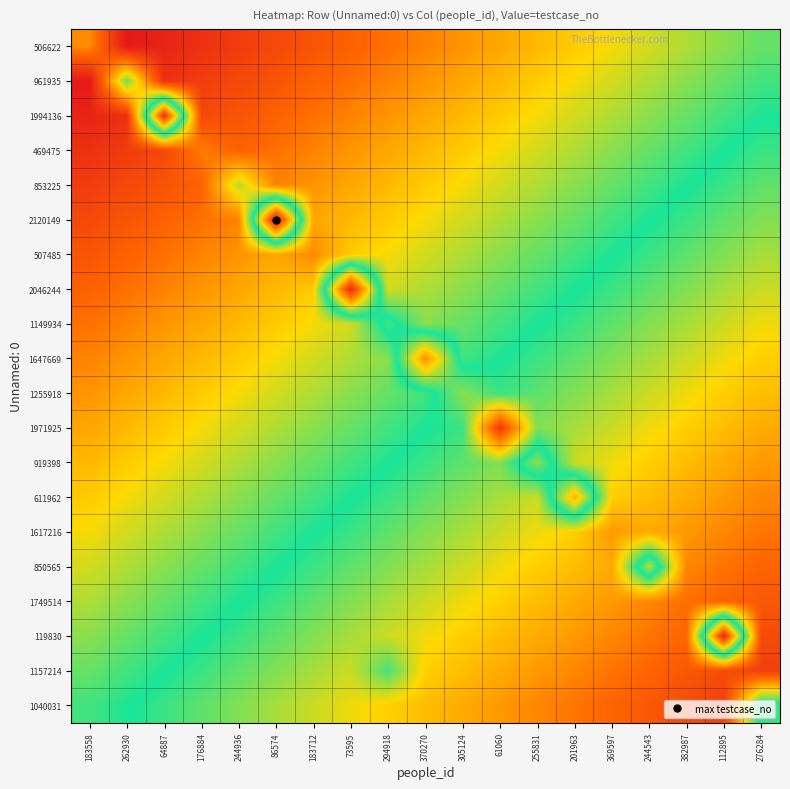

Which series changed the most between 86574 and 73595?

2120149